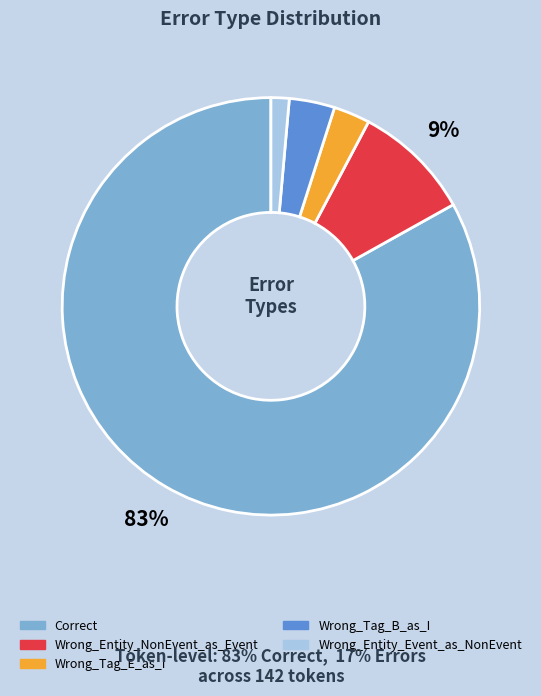

To the nearest percent, what portion does Wrong_Tag_B_as_I represent?

4%